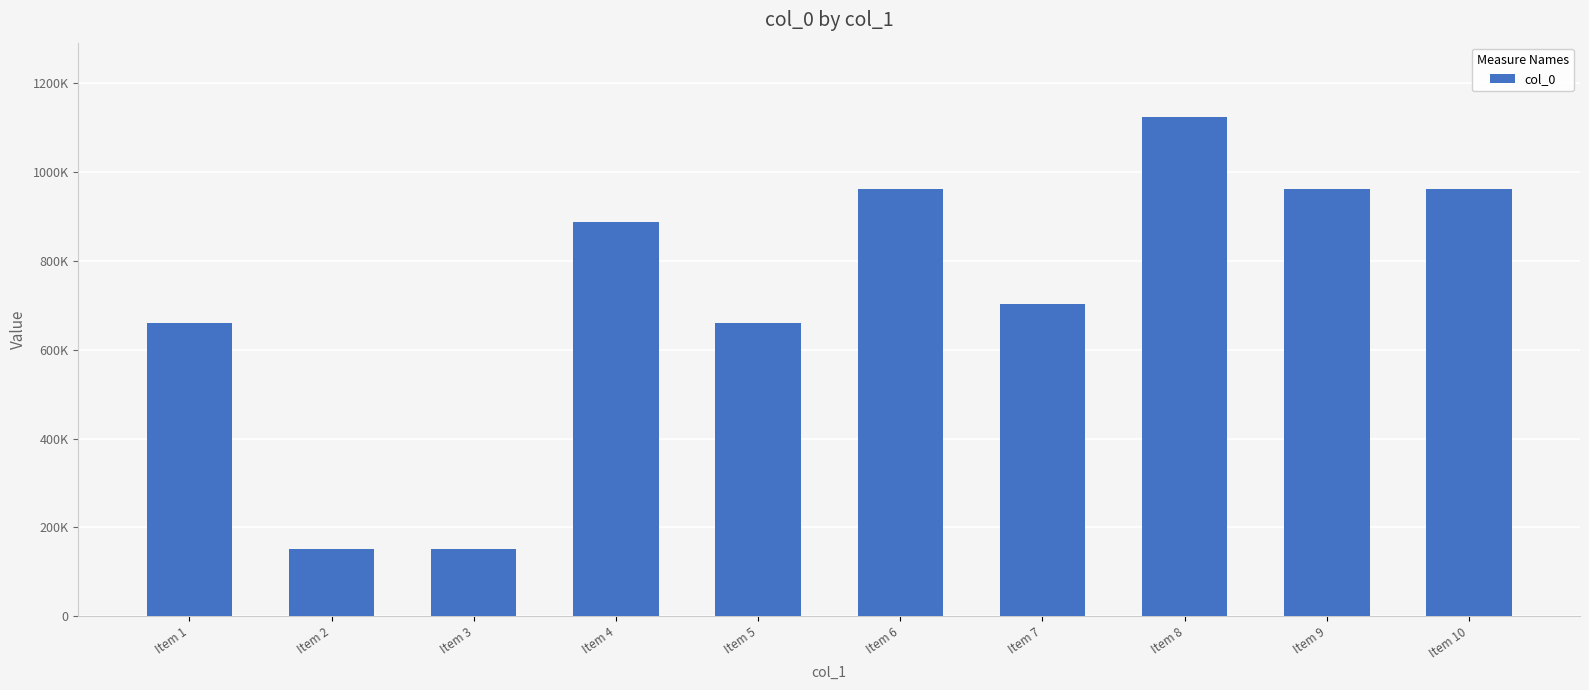

Are the bars horizontal?

No